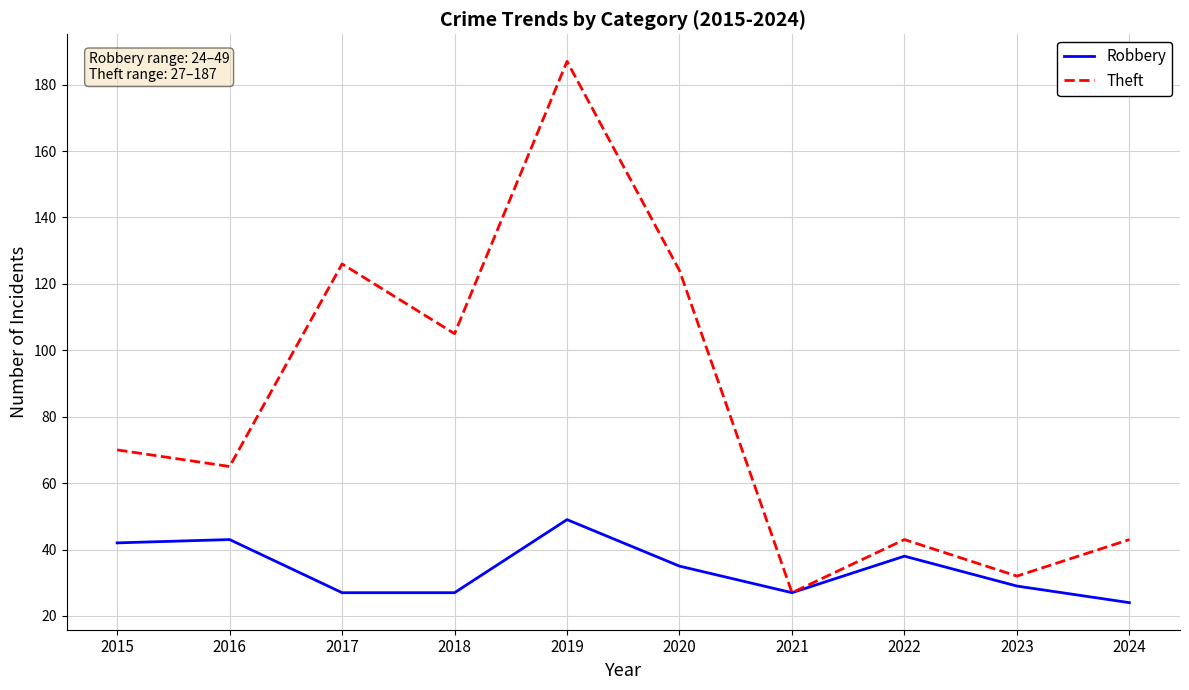

Which label corresponds to the smallest value in the chart?

2024